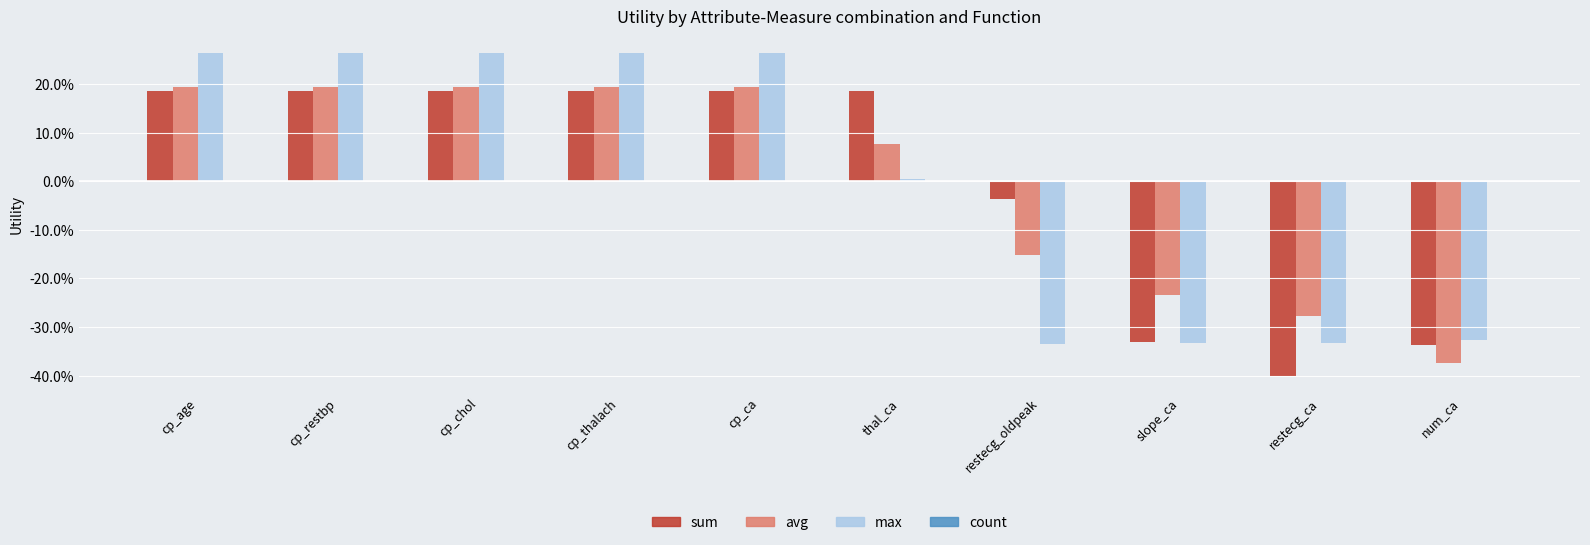

Are the bars horizontal?

No